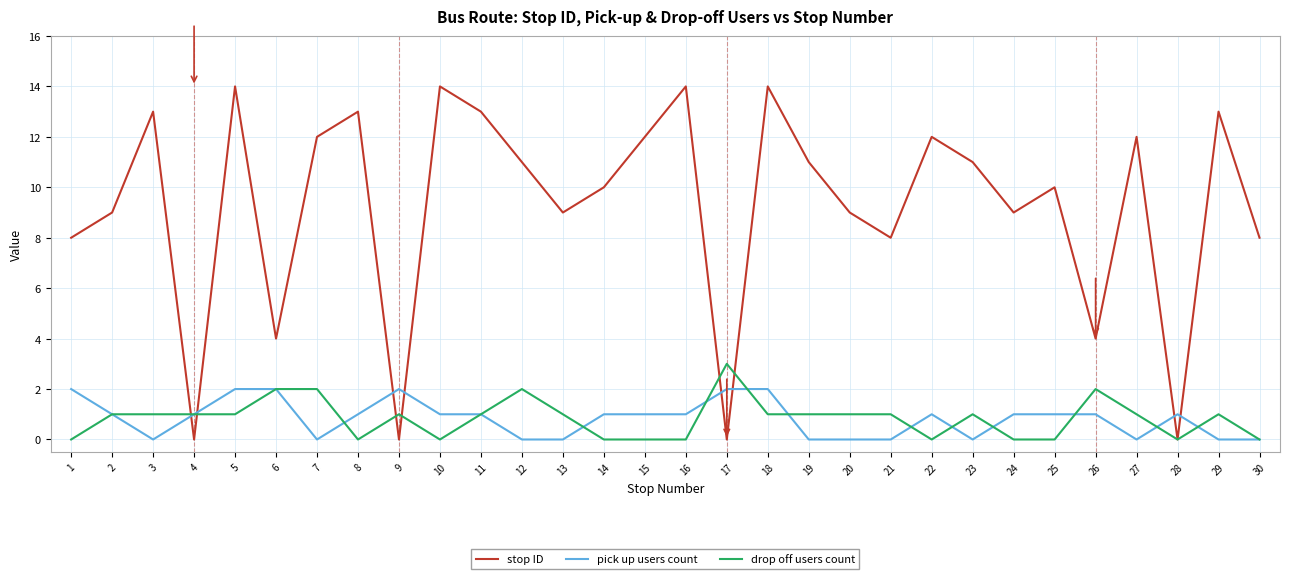

At which label does stop ID first exceed 11?

3